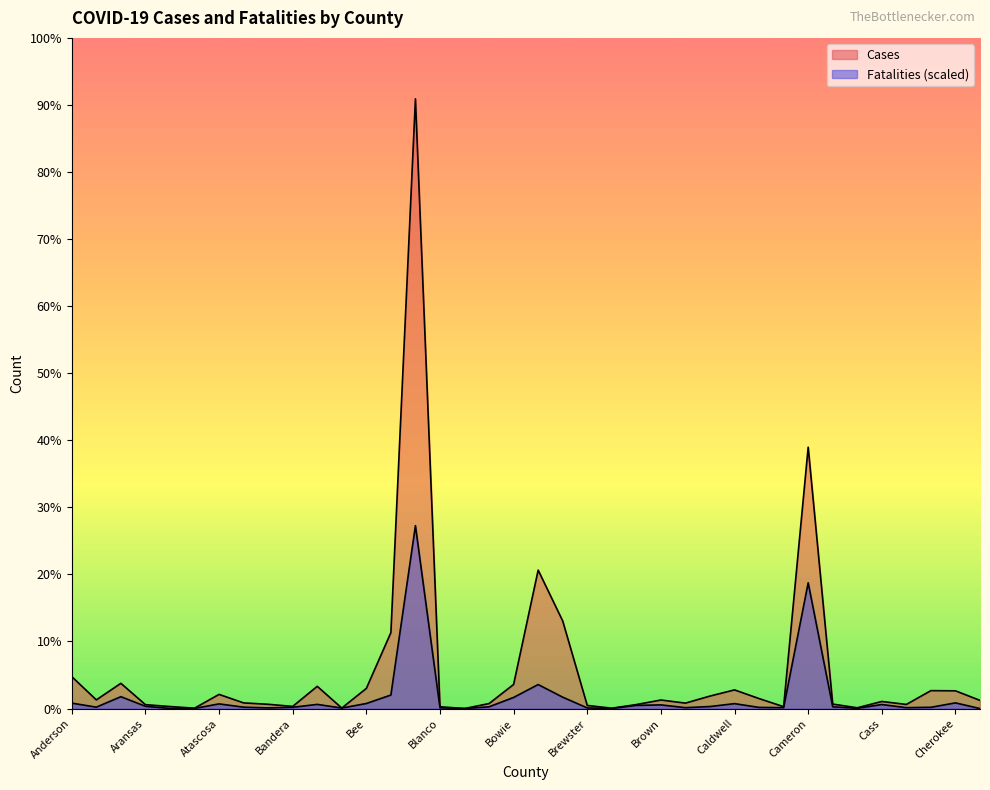

At which label does Cases reach its minimum?

Borden